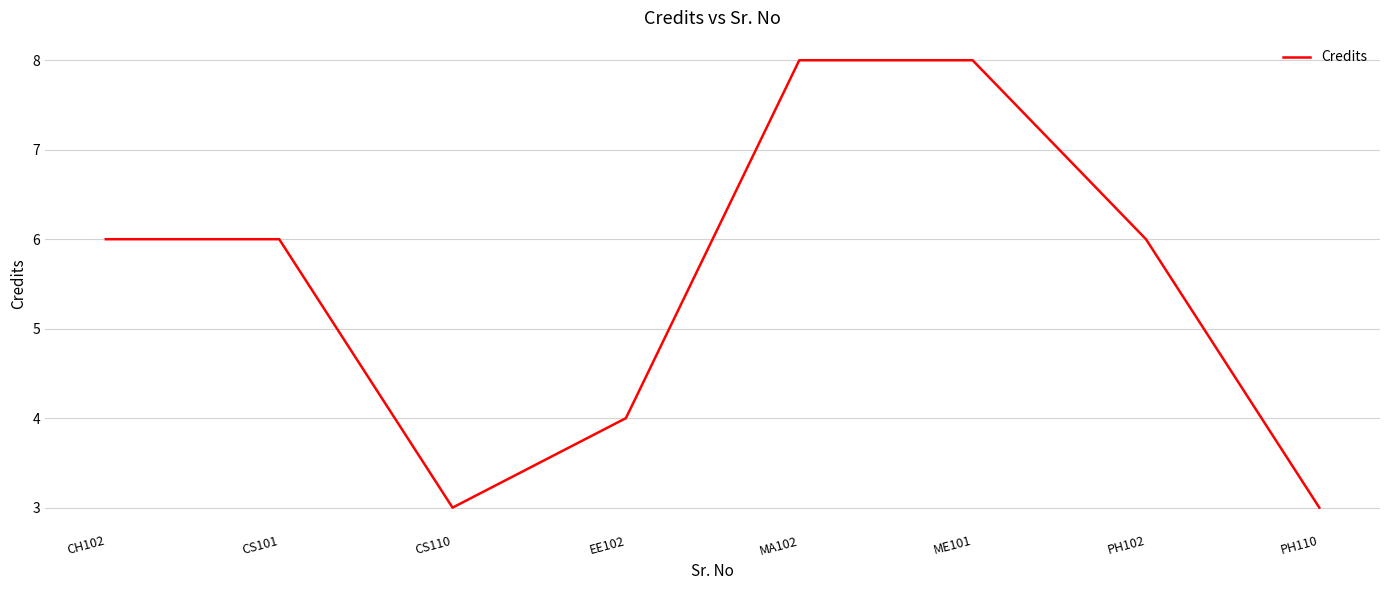

What is the change in value from CS101 to MA102?

+2